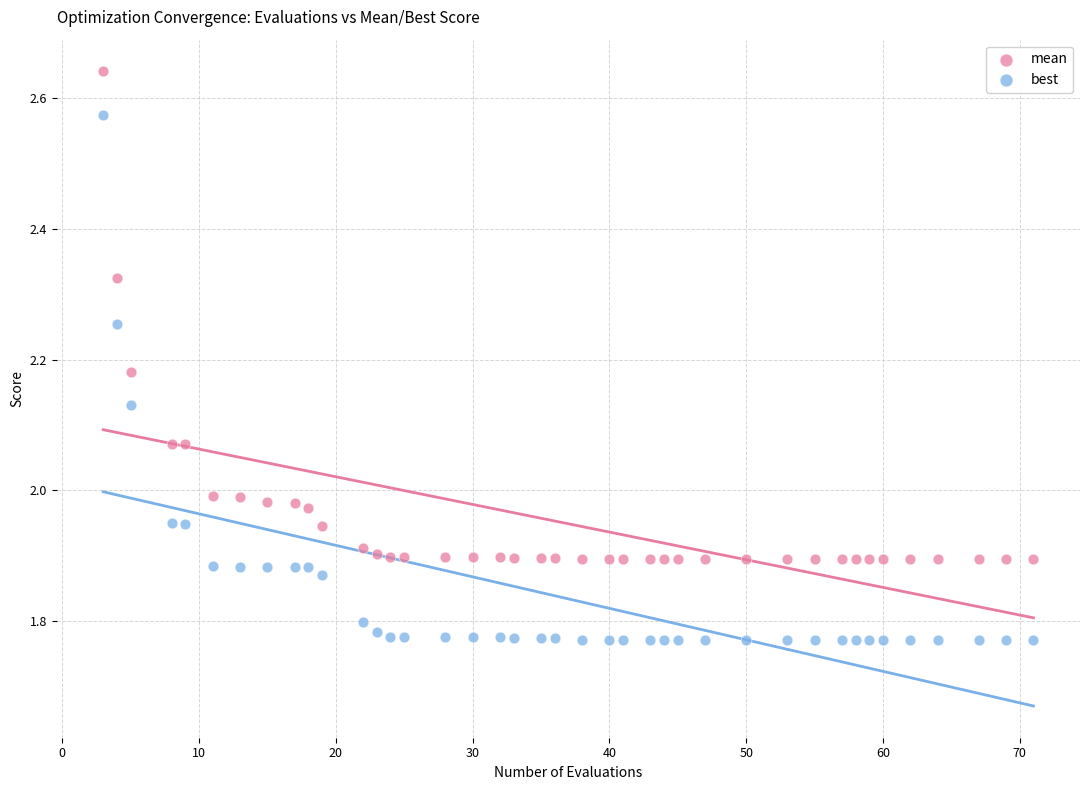

Which series reaches the maximum Y coordinate?

mean